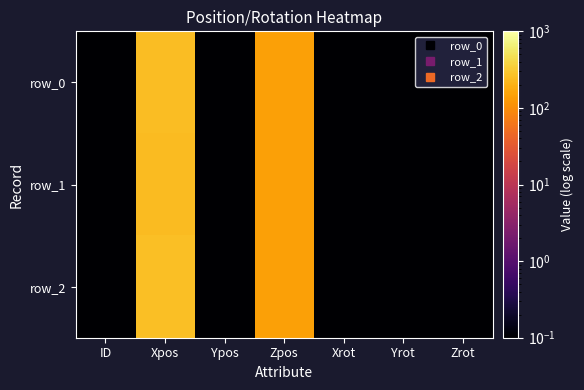

Reading right to left, extract all data points from this chart.

row_0: Zrot=0.0	Yrot=0.0	Xrot=0.0	Zpos=145.0	Ypos=0.0	Xpos=254.0	ID=0.0
row_1: Zrot=0.0	Yrot=0.0	Xrot=0.0	Zpos=145.0	Ypos=0.0	Xpos=244.0	ID=0.0
row_2: Zrot=0.0	Yrot=0.0	Xrot=0.0	Zpos=145.0	Ypos=0.0	Xpos=264.0	ID=0.0